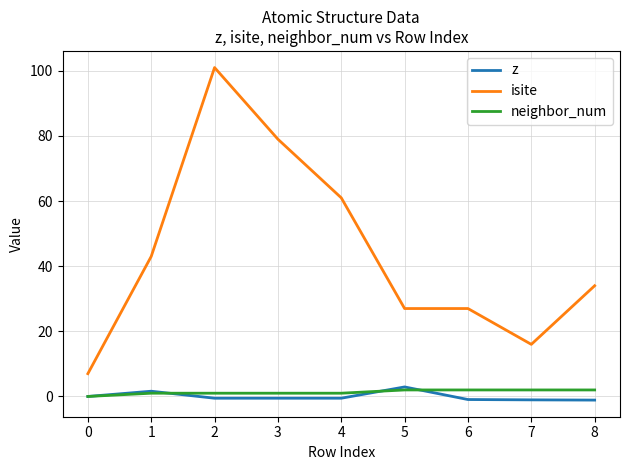

Between 6 and 7, which series saw the biggest shift?

isite